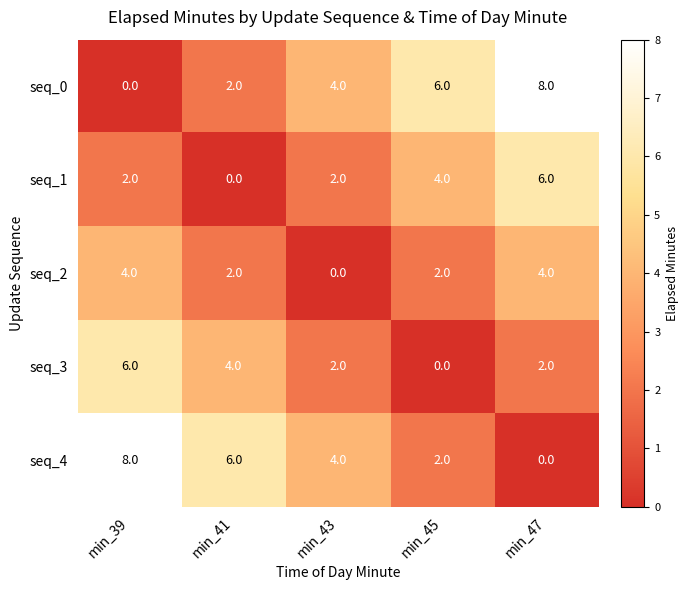

What is the difference between the second highest and minimum values in the seq_4 series?

6